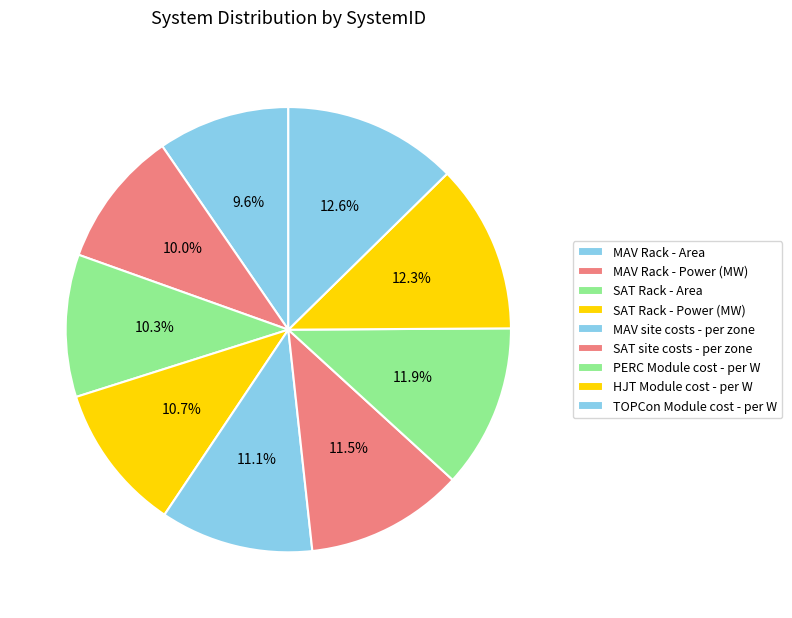

Rank the categories by value from lowest to highest.

MAV Rack - Area, MAV Rack - Power (MW), SAT Rack - Area, SAT Rack - Power (MW), MAV site costs - per zone, SAT site costs - per zone, PERC Module cost - per W, HJT Module cost - per W, TOPCon Module cost - per W